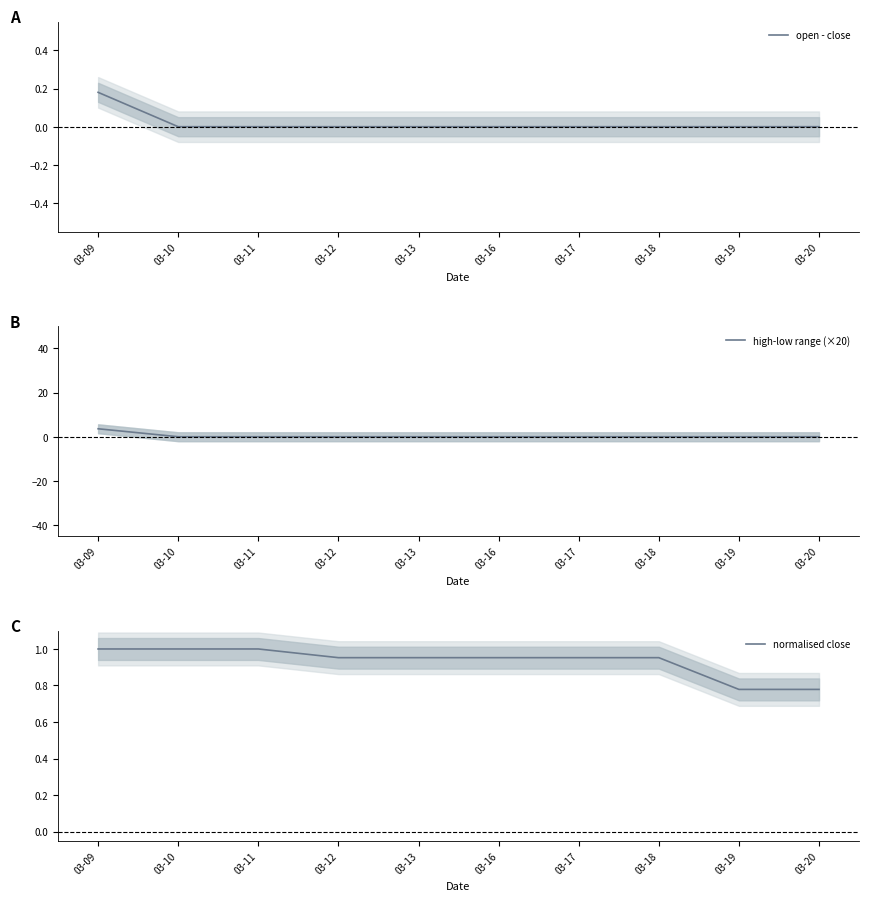

True or false: normalised close and high‑low range (×20) intersect in this chart.

True